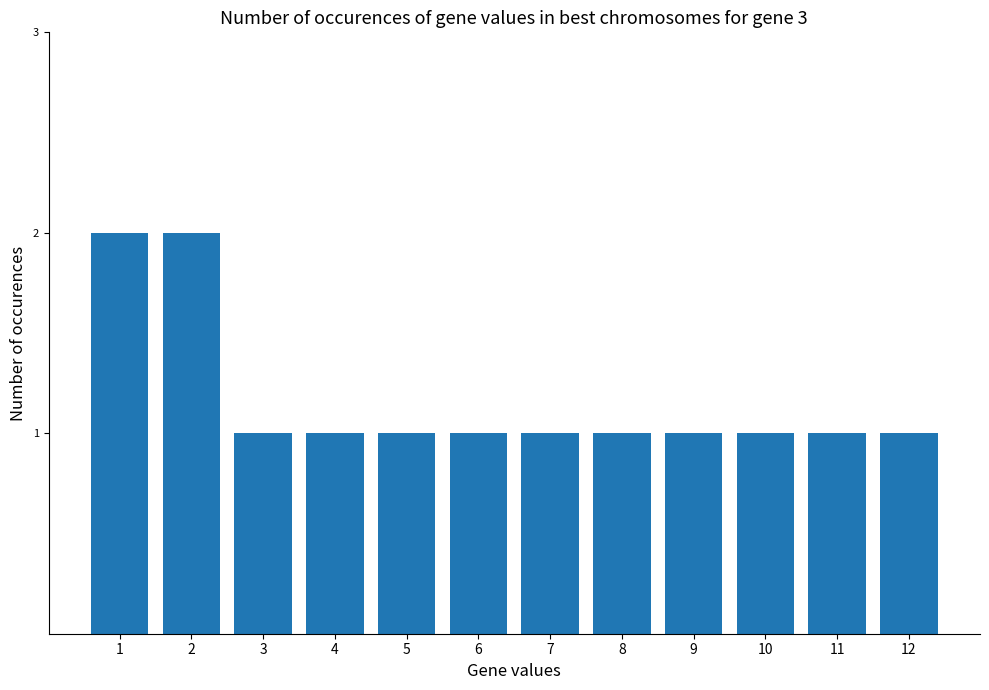

What is the difference between the maximum and minimum values?

1